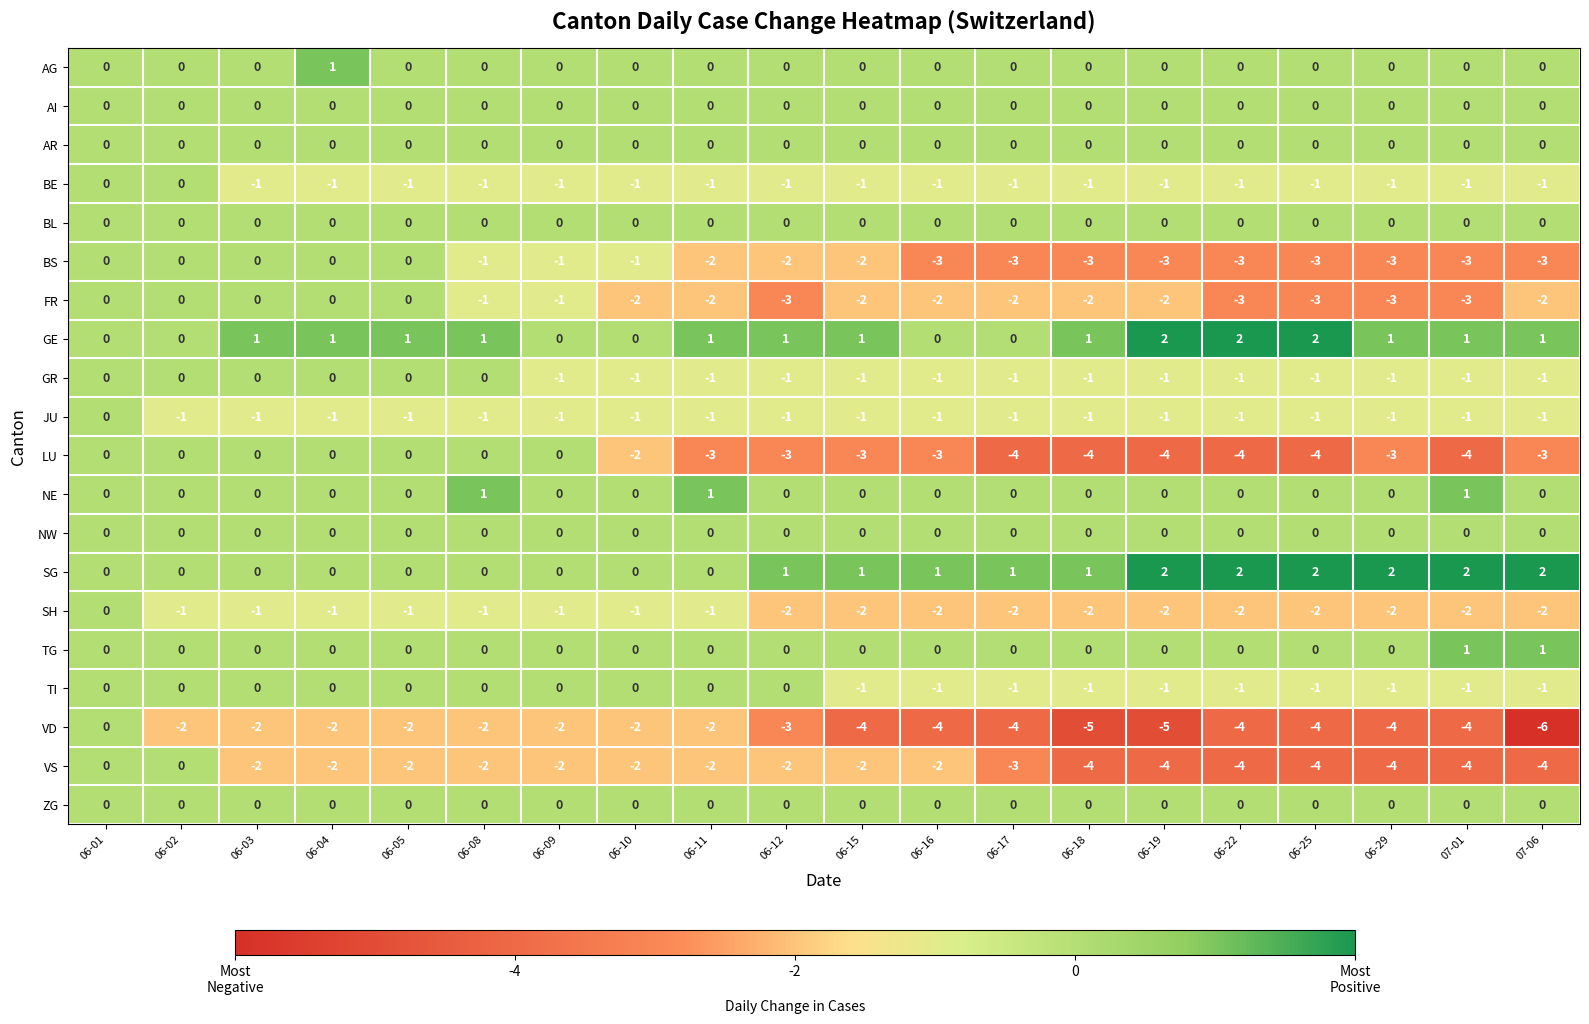

What is the difference between the maximum and minimum values in the VS series?

4